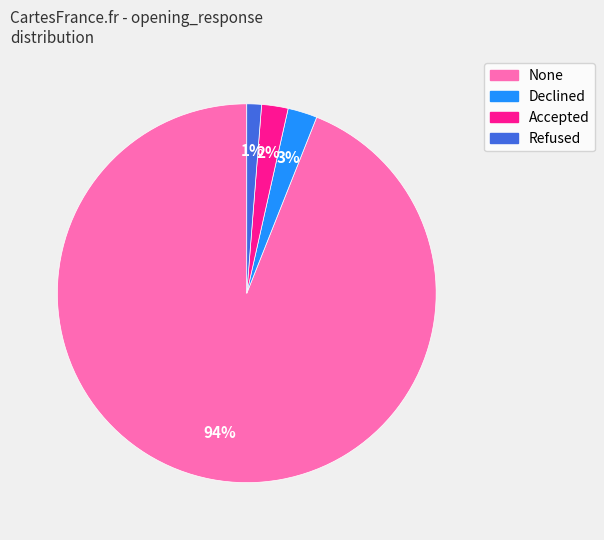

To the nearest percent, what is the combined percentage of Accepted and Declined?

5%